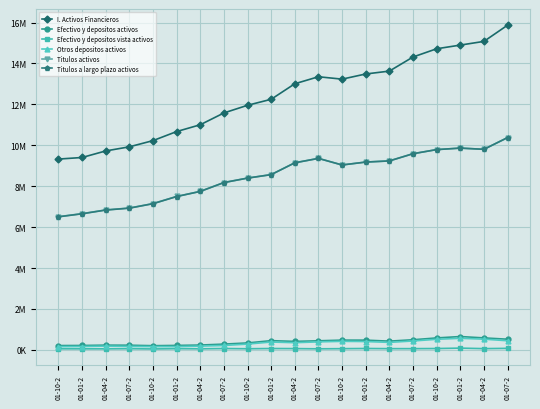

Rank the categories by Efectivo y depositos vista activos value from highest to lowest.

01-01-2, 01-07-2, 01-01-2, 01-01-2, 01-07-2, 01-10-2, 01-04-2, 01-04-2, 01-07-2, 01-04-2, 01-10-2, 01-01-2, 01-07-2, 01-10-2, 01-10-2, 01-07-2, 01-04-2, 01-01-2, 01-04-2, 01-10-2